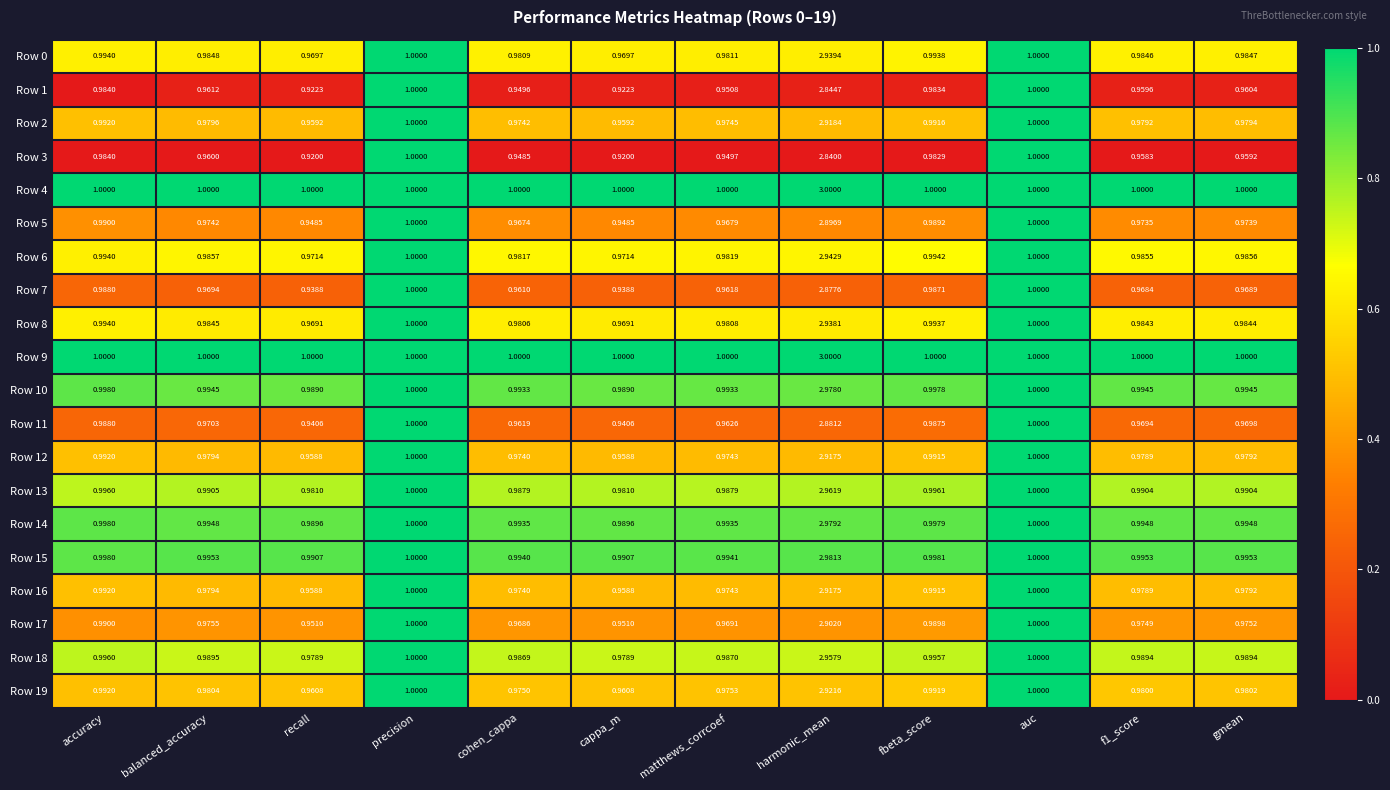

At which category is the sum across all series the highest?

harmonic_mean